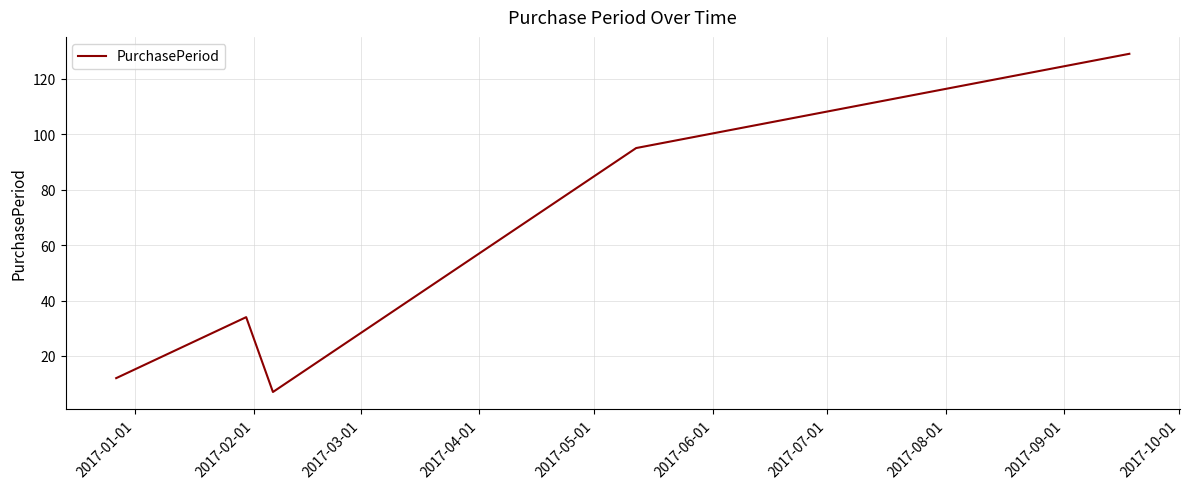

How many series are shown in this chart?

1